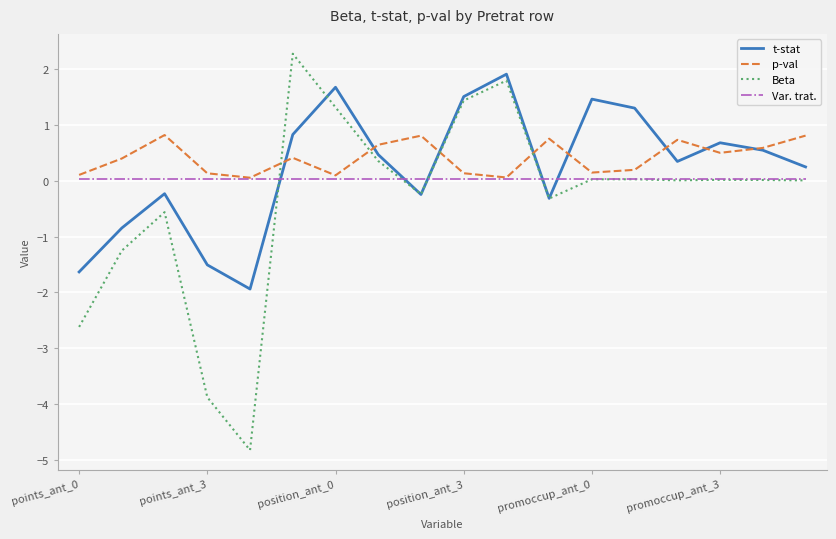

What is the greatest value displayed?

2.3